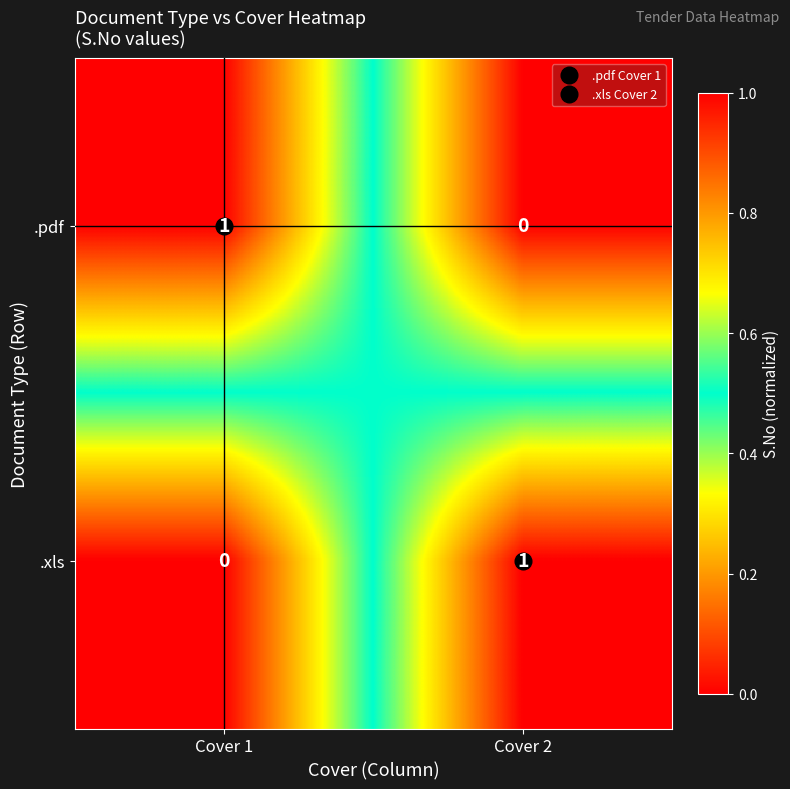

The value of .xls at Cover 1 is 1. True or false?

False